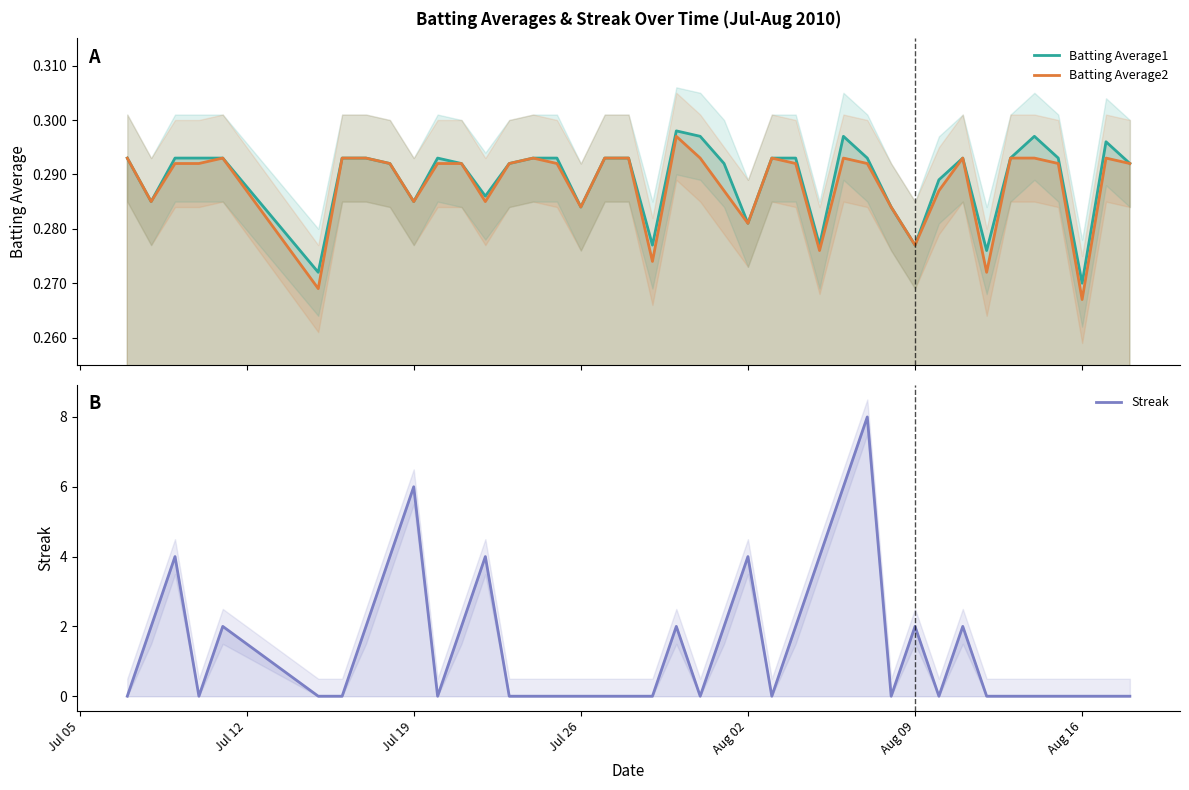

Count the Batting Average2 values in the range 0 to 1.

40